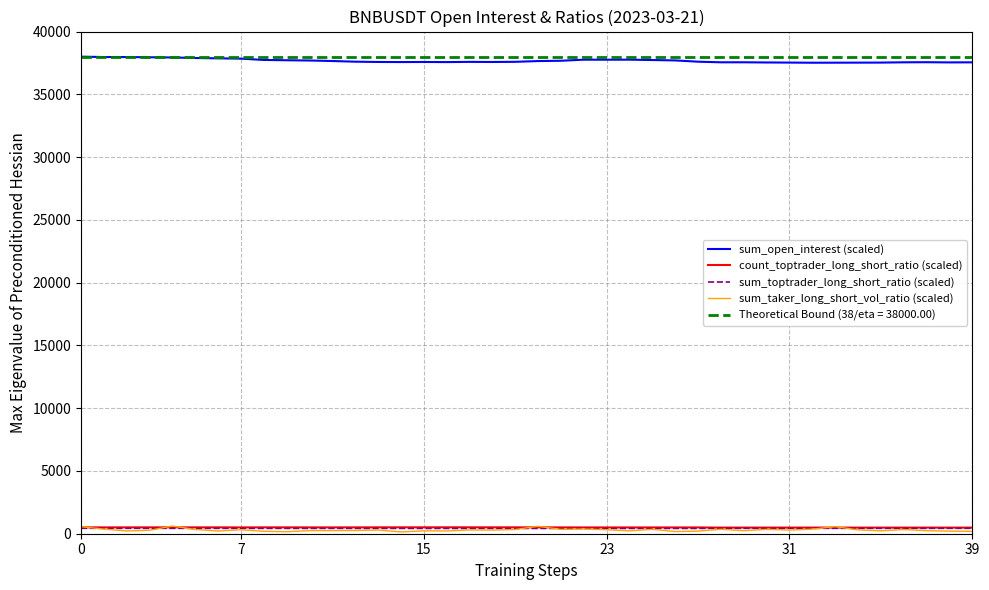

What is the difference between the maximum and minimum values in the sum_taker_long_short_vol_ratio (scaled) series?

469.2